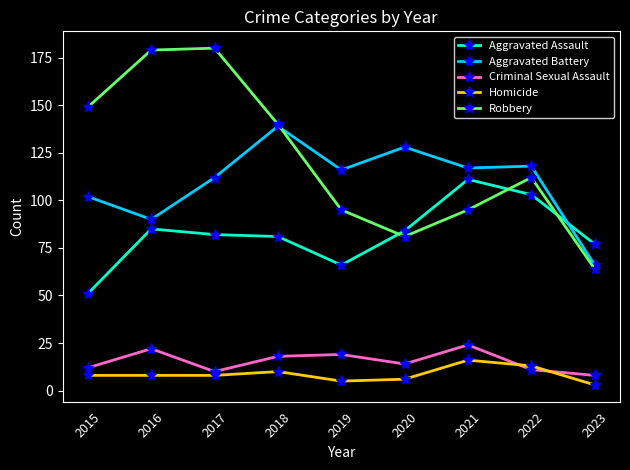

How many series are shown in this chart?

5